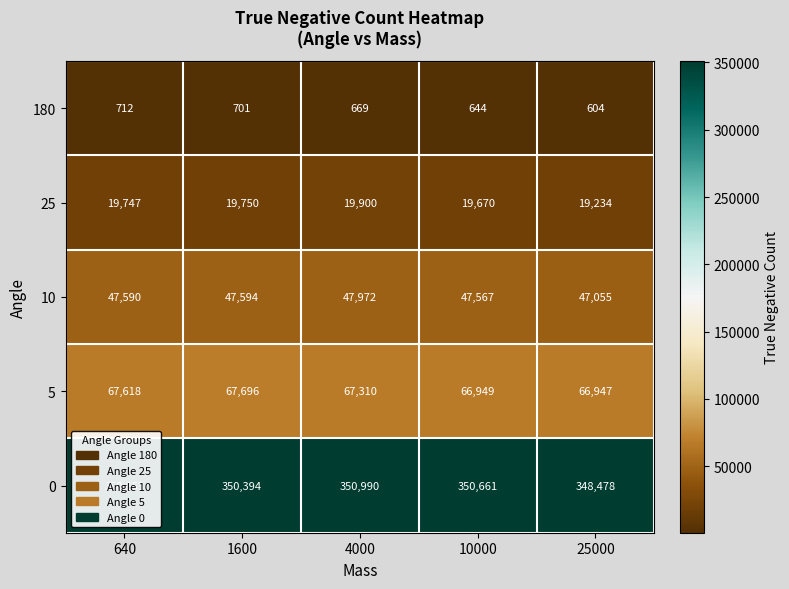

What is the difference between the maximum and minimum values in the 180 series?

108